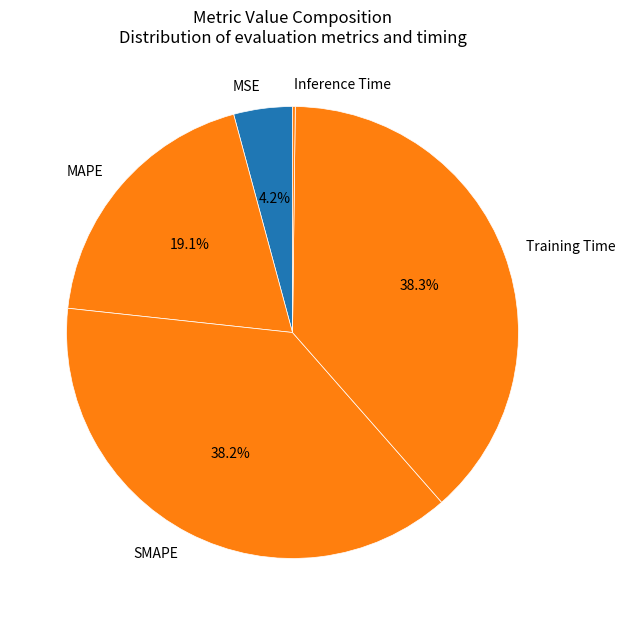

To the nearest percent, what portion does MAPE represent?

19%